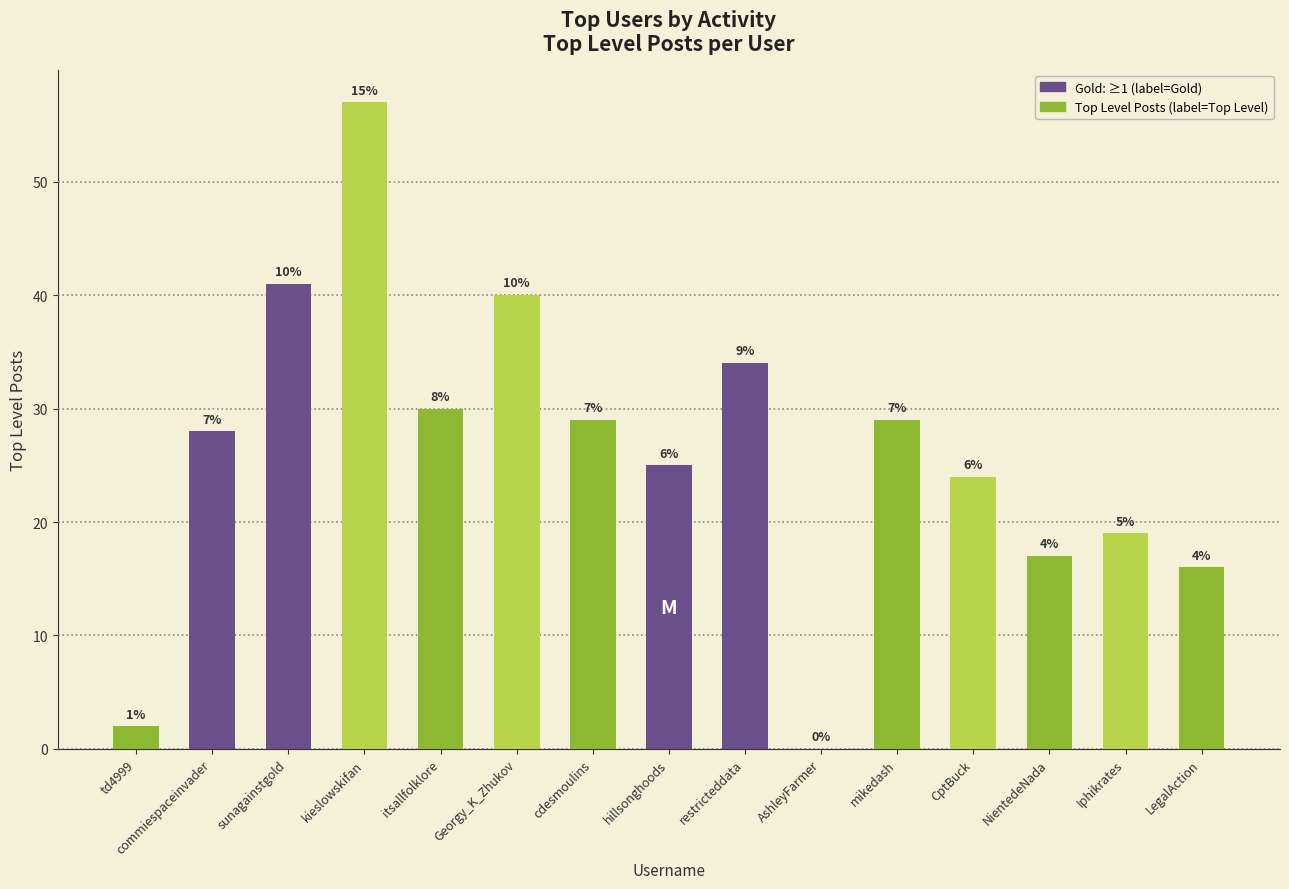

At which label does the data first exceed 28?

sunagainstgold